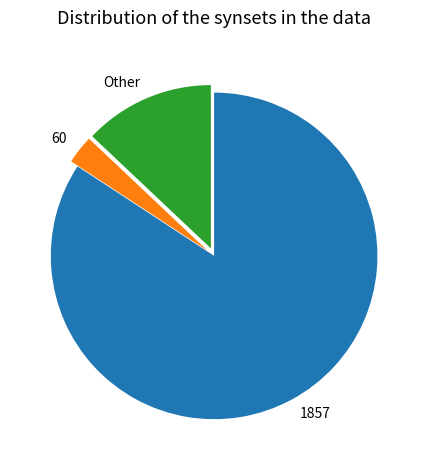

What is the smallest slice in the pie chart?

60